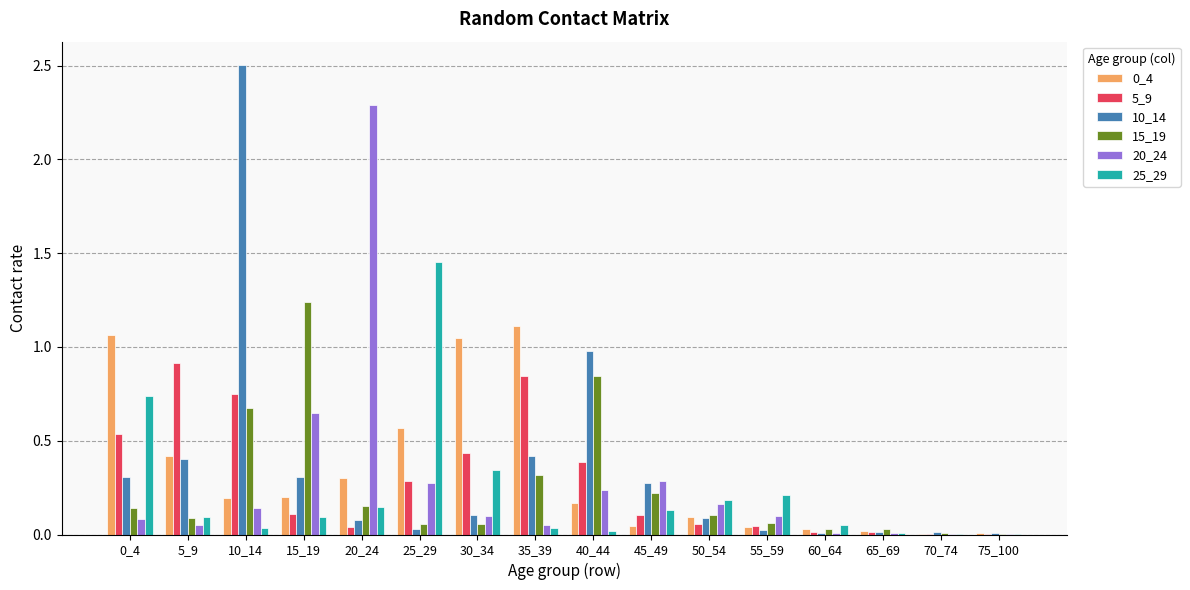

What is the maximum value shown in the chart?

2.5